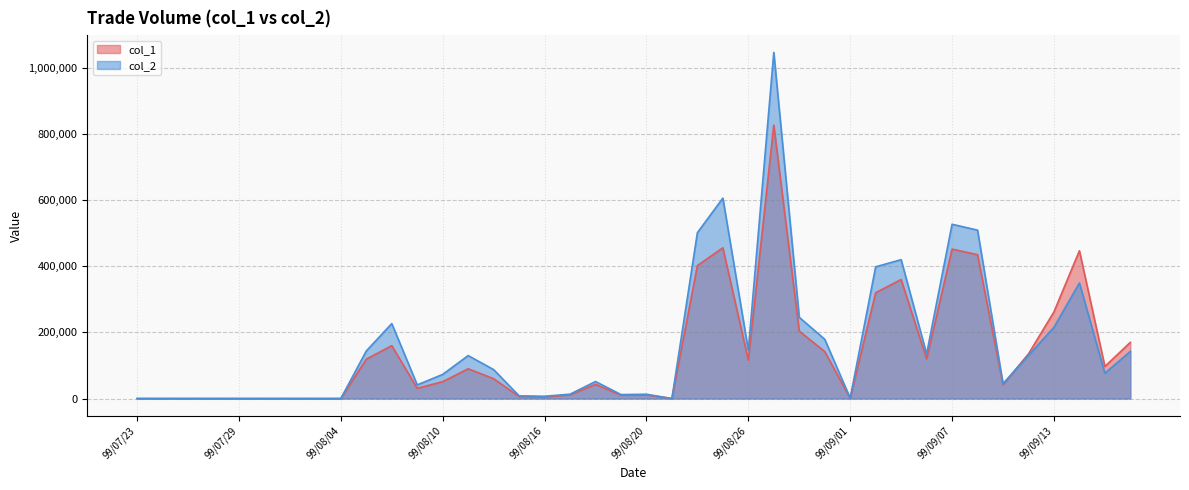

What is the difference between the second highest and second lowest values in the col_2 series?

606120